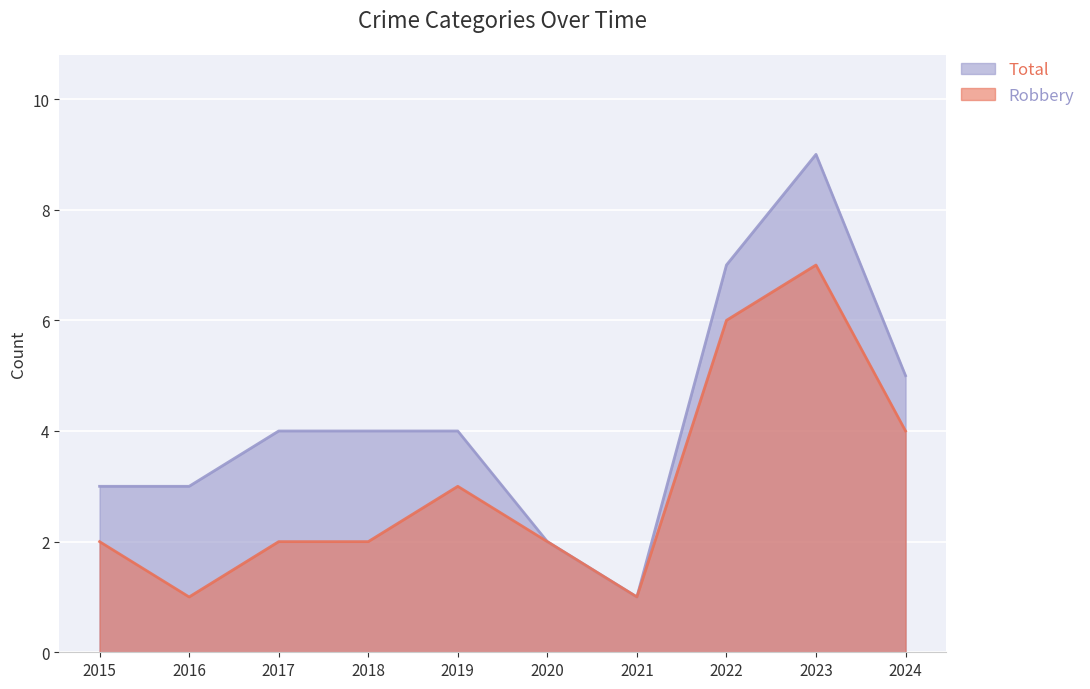

At how many categories does at least one series exceed 3?

6